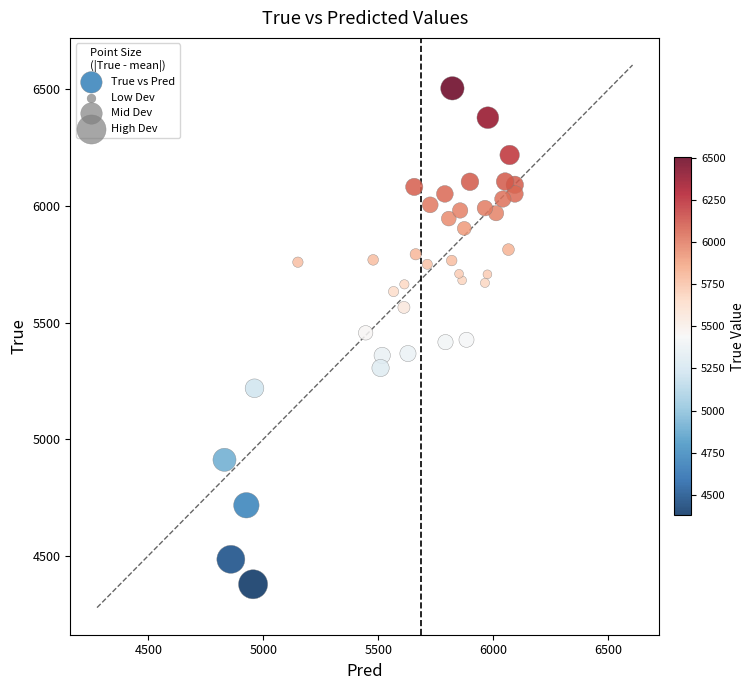

What is the range of Y values (max minus min)?

2128